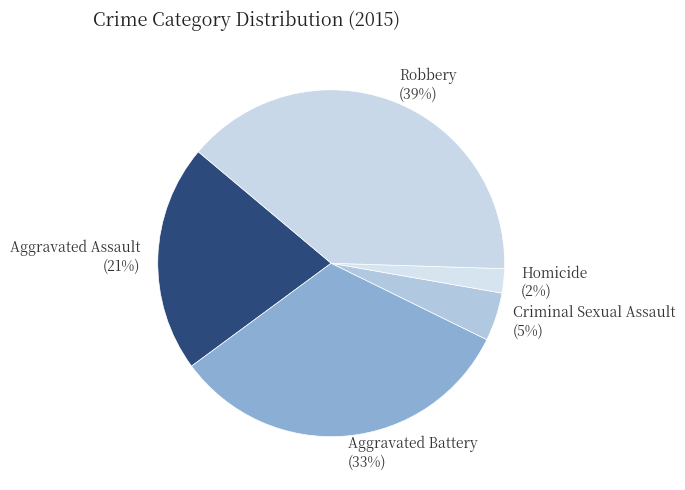

To the nearest percent, what is the combined percentage of Criminal Sexual Assault and Robbery?

44%